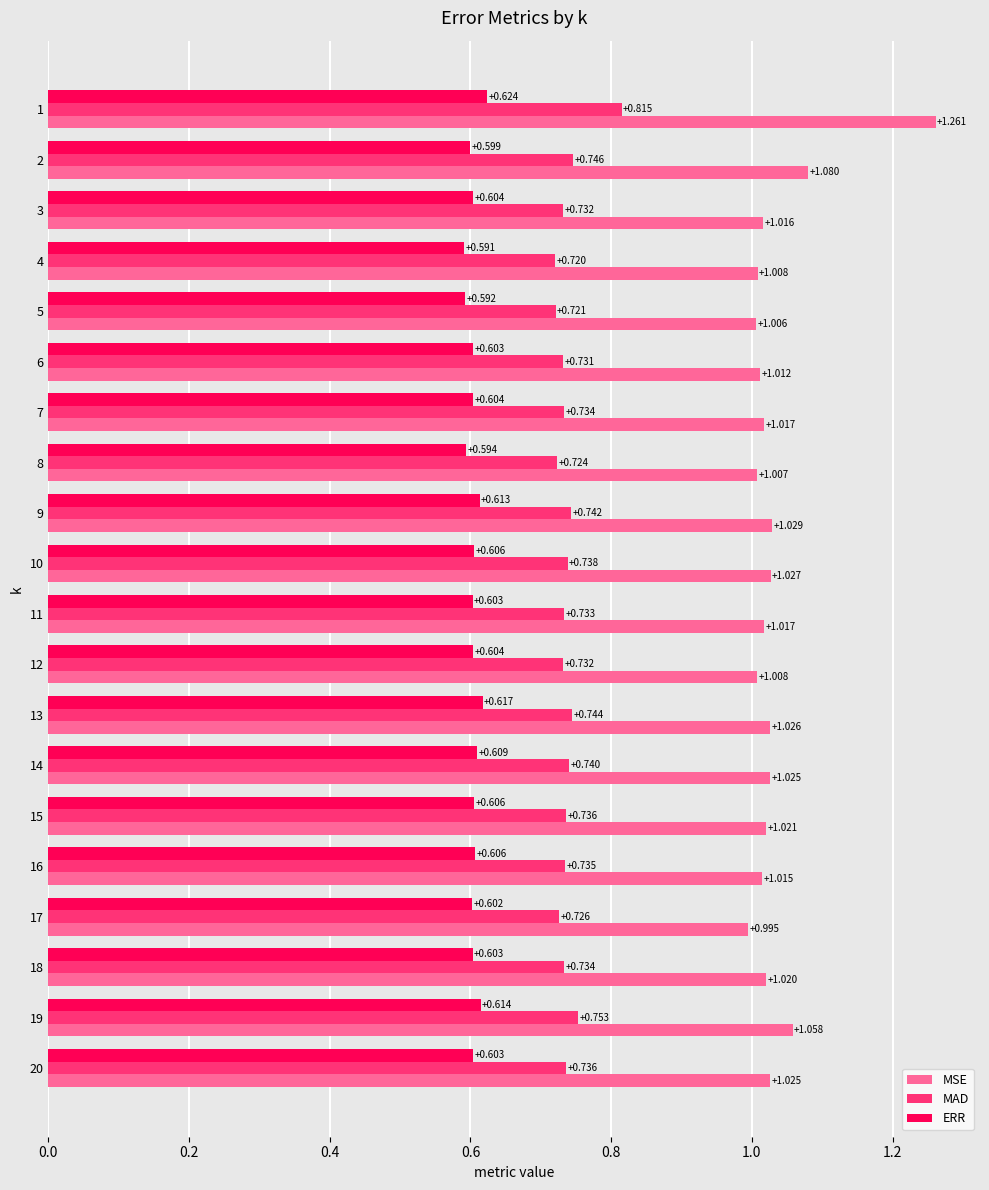

At which label does ERR reach its minimum?

4